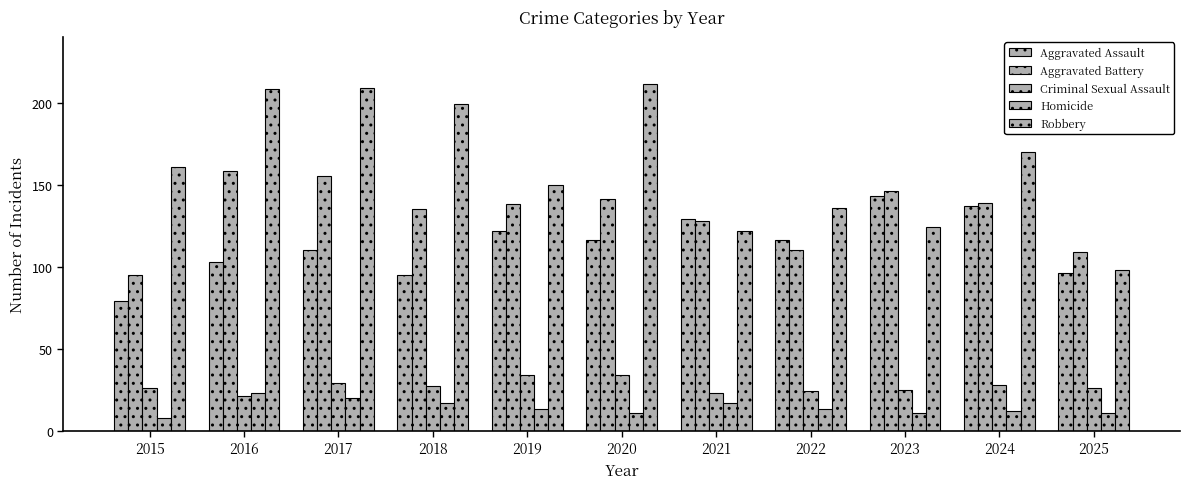

How many bars are there in total?

55